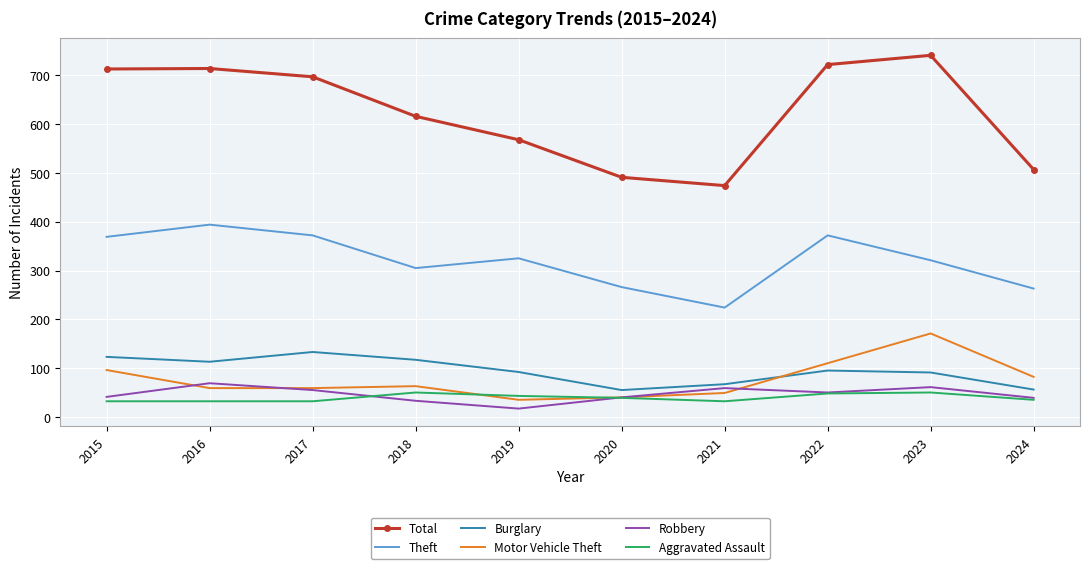

The value of Robbery at 2016 is 69. True or false?

True